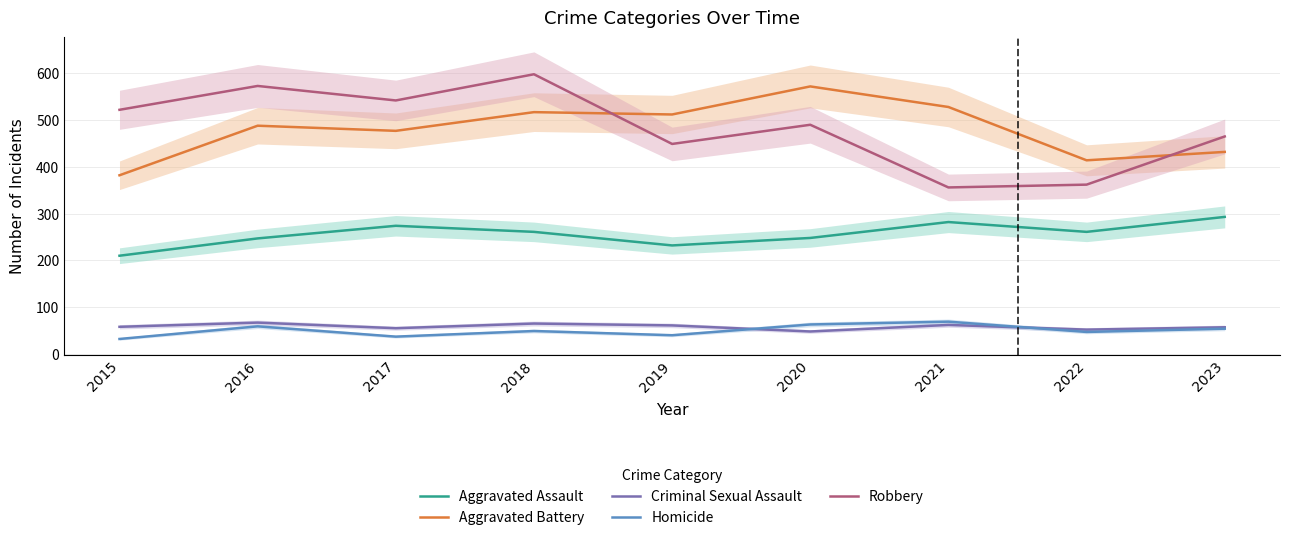

What are all the series names shown in the legend?

Aggravated Assault, Aggravated Battery, Criminal Sexual Assault, Homicide, Robbery